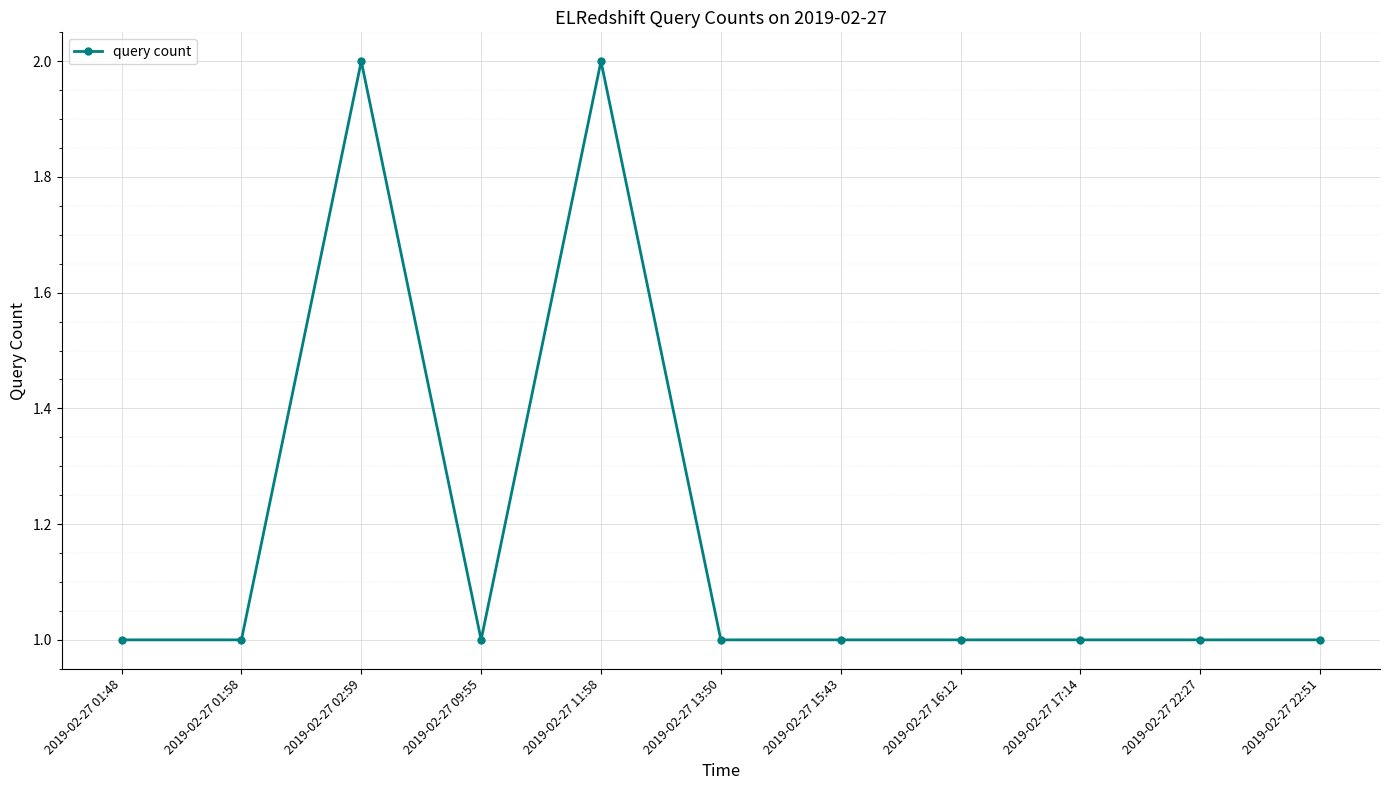

What is the sum of the values at 2019-02-27 16:12 and 2019-02-27 17:14?

2